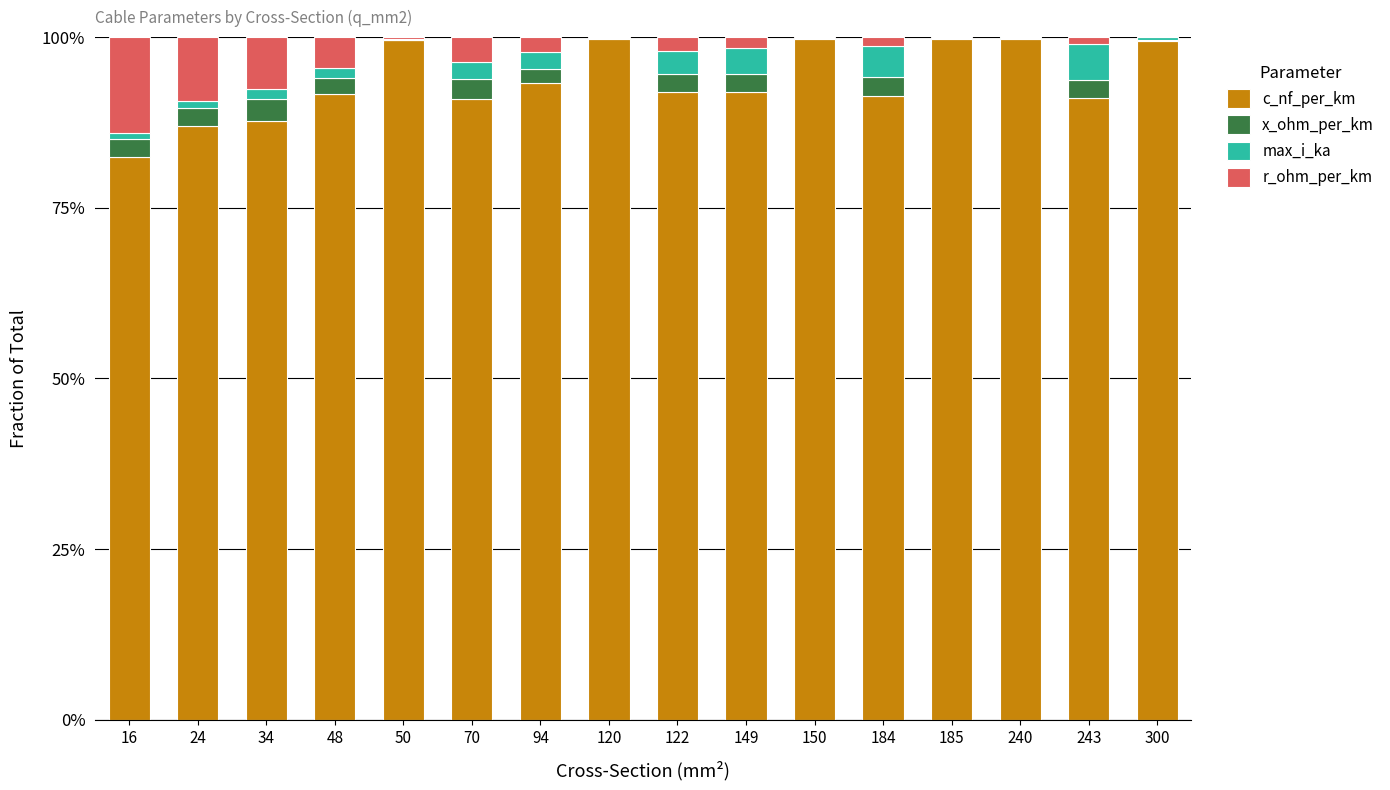

Count the number of categories in the chart.

16